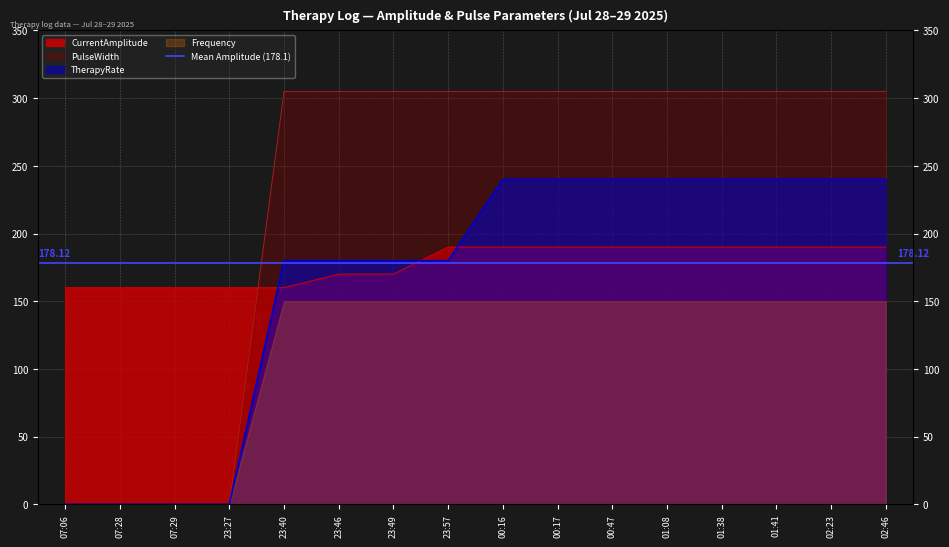

Which has a higher value, 01:41 or 23:57?

01:41